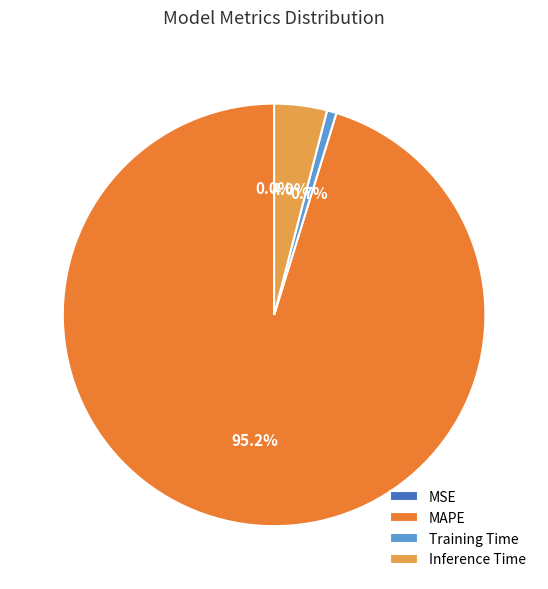

What percentage do MAPE and Training Time together represent?

96.0%